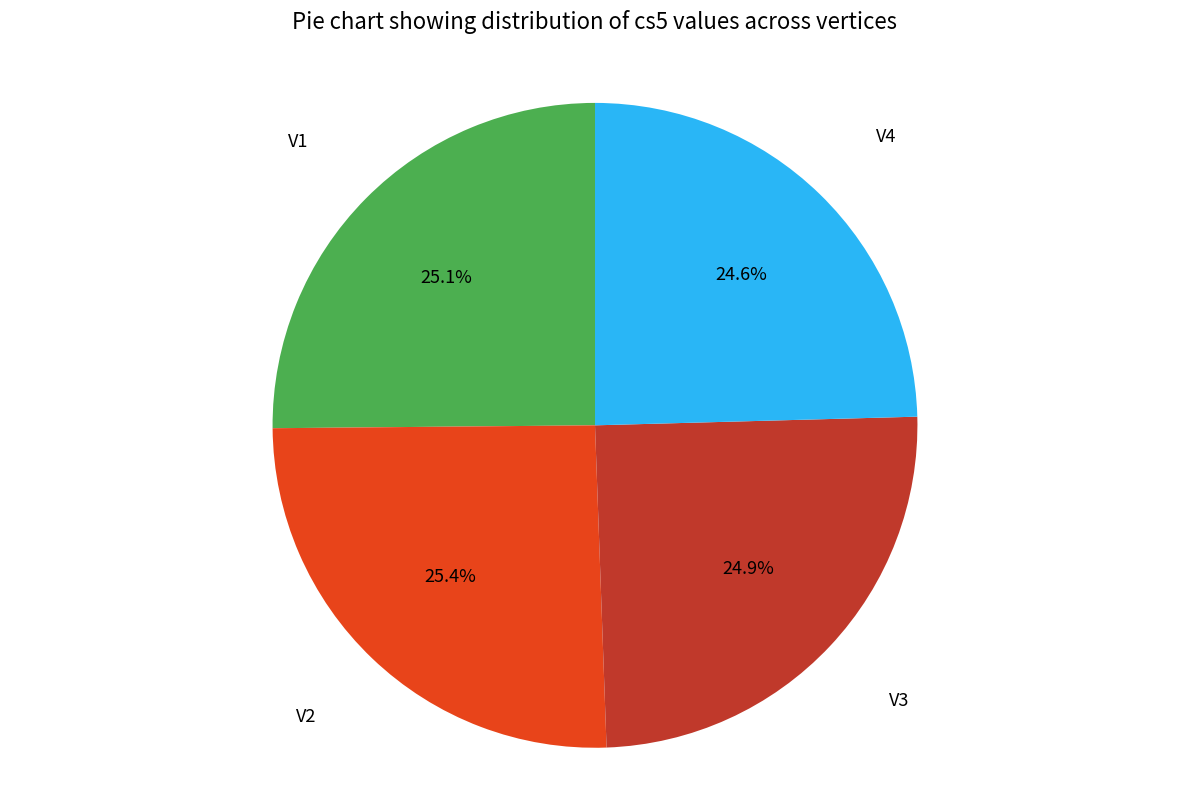

To the nearest percent, what percentage of the pie is V4?

25%